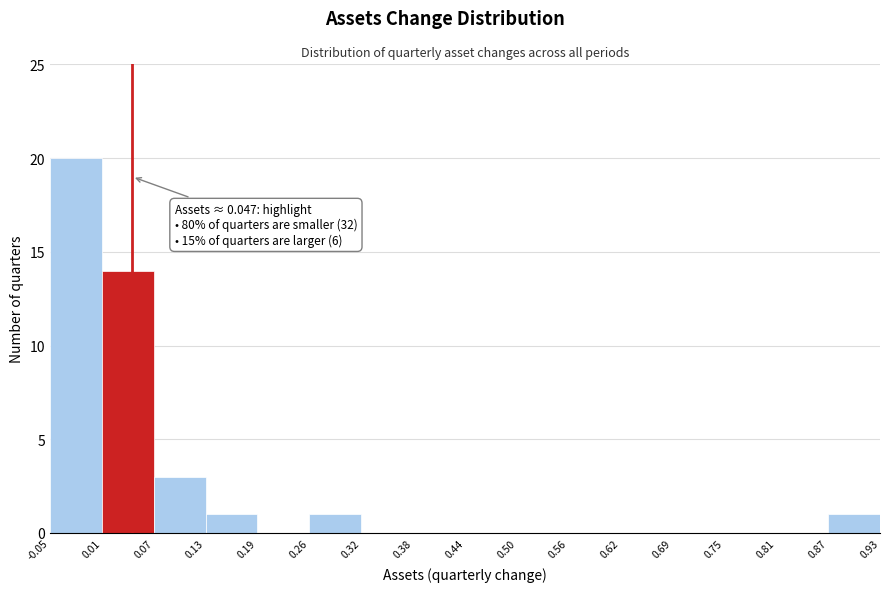

Which range on the x-axis has the tallest bar?

-0.05 to 0.01